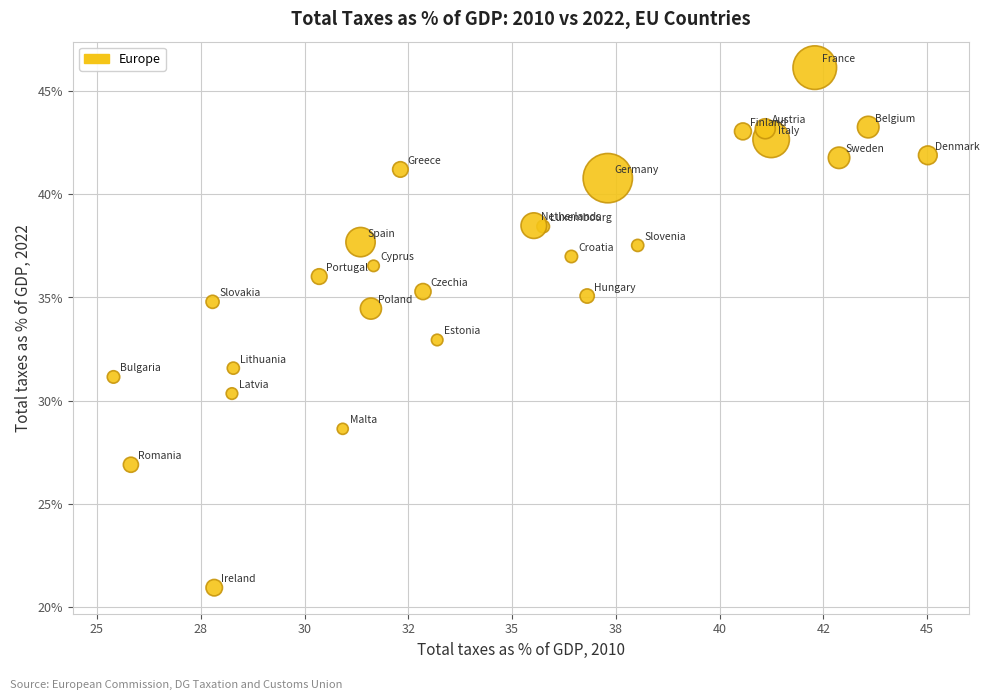

What is the range of Y values (max minus min)?

25.2